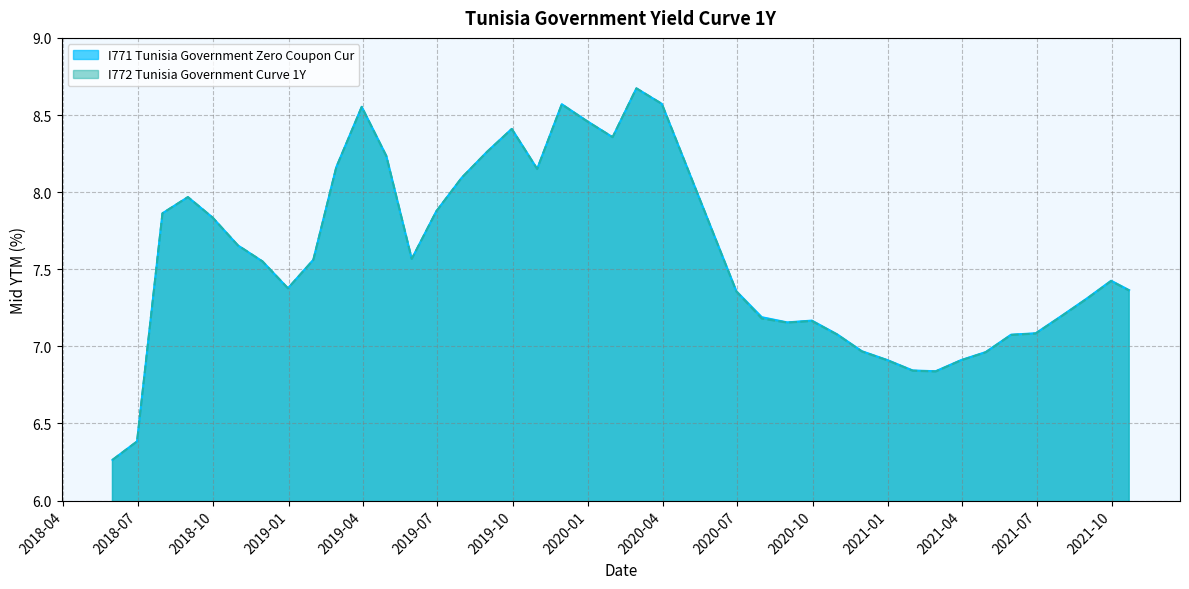

Rank the series at 2019-07-31 from highest to lowest value.

I772 Tunisia Government Curve 1Y, I771 Tunisia Government Zero Coupon Cur